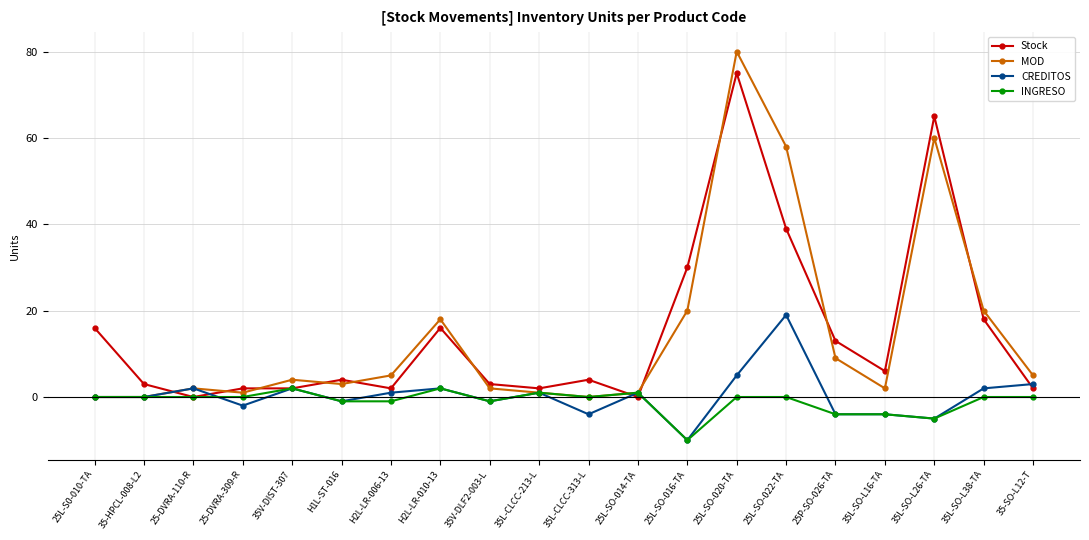

What is the spread (max minus min) of values at 25-DVRA-110-R?

2